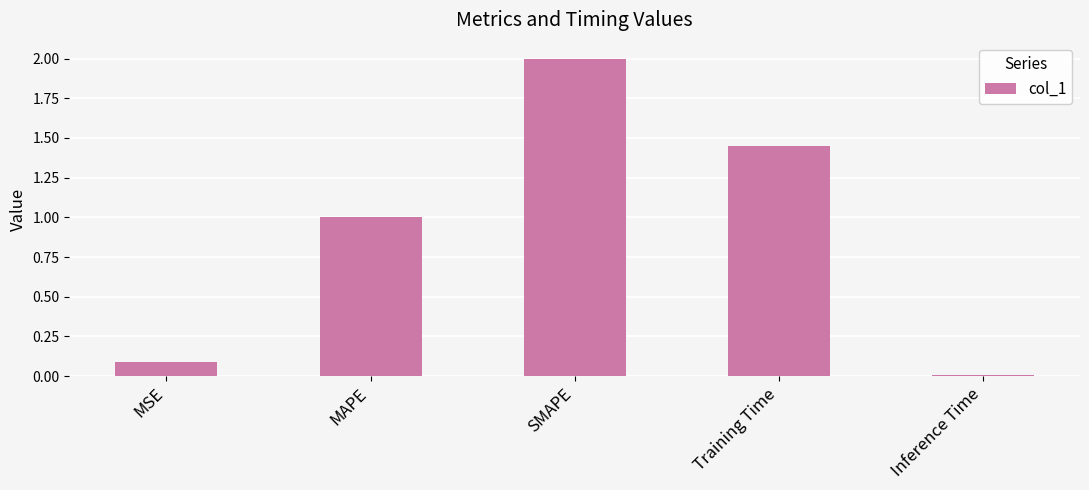

At which label does the data first exceed 1?

MAPE